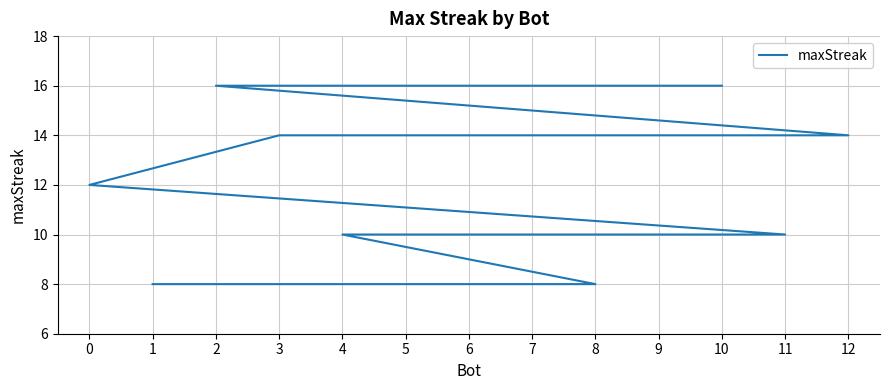

How many distinct data groups are displayed?

1